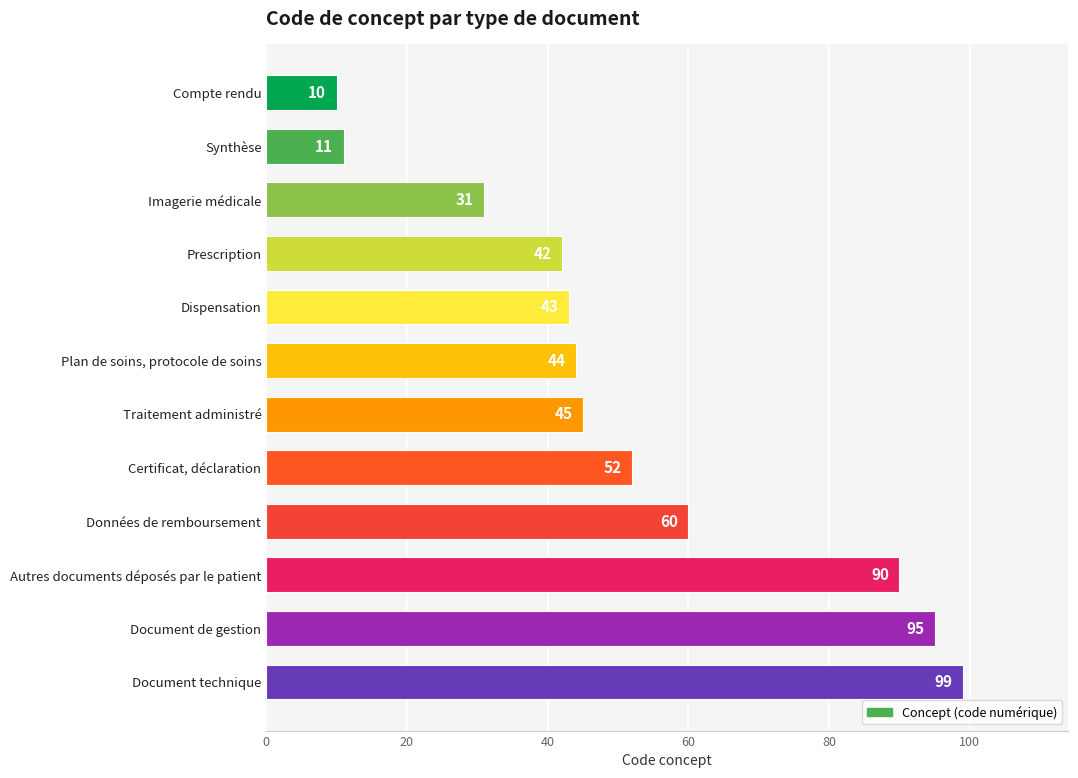

True or false: the data shows 31 at Imagerie médicale.

True